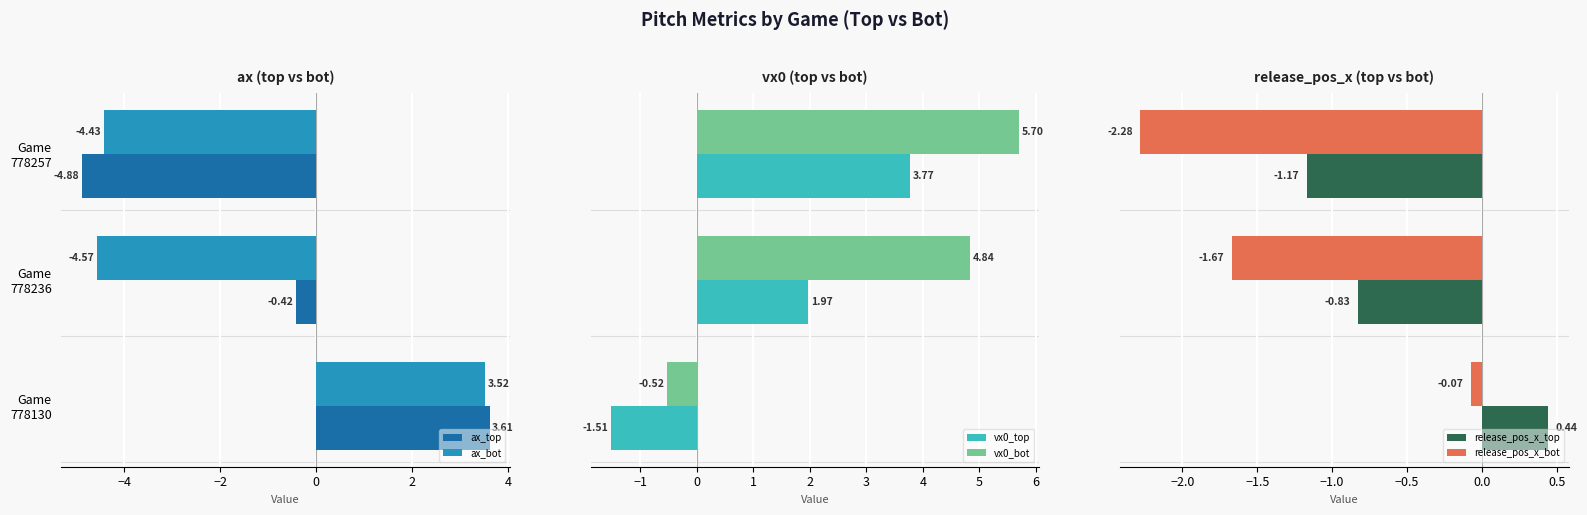

What is the difference between the second highest and minimum values in the release_pos_x_top series?

0.3